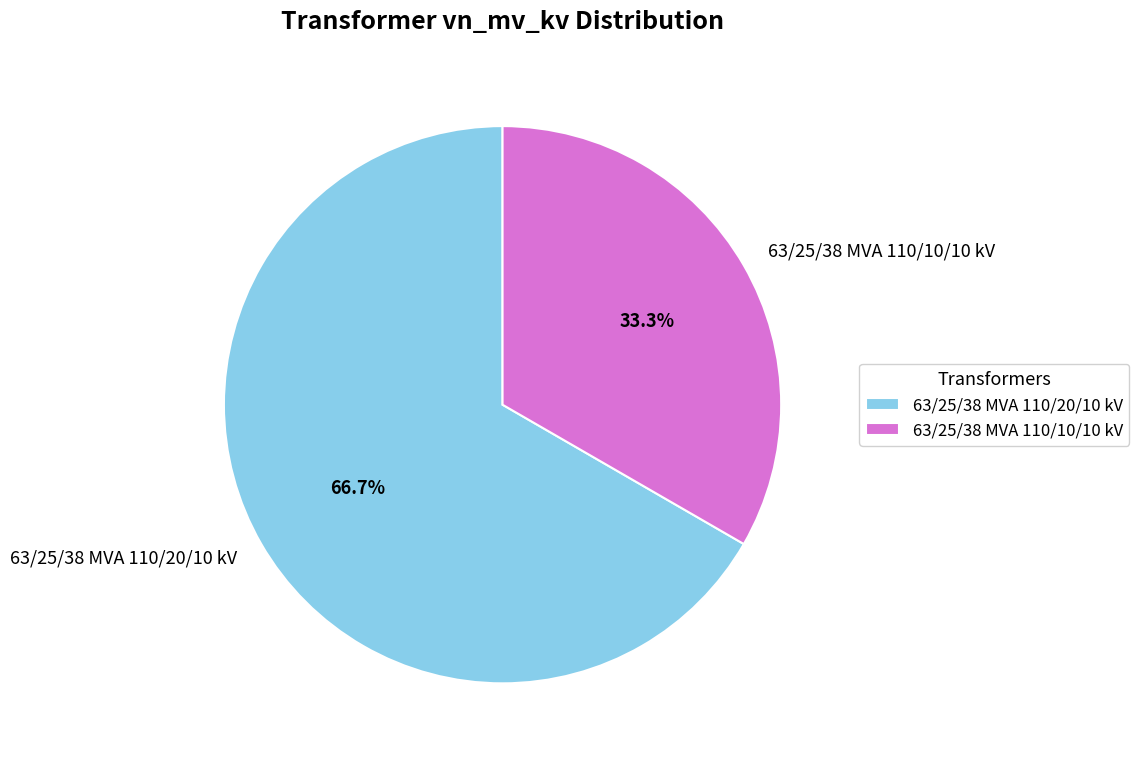

What is the smallest slice in the pie chart?

63/25/38 MVA 110/10/10 kV